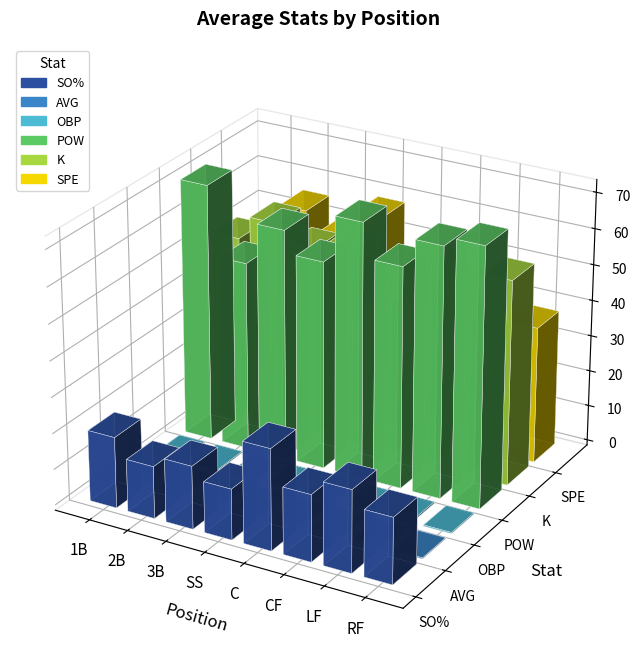

What are all the series names shown in the legend?

SO%, AVG, OBP, POW, K, SPE